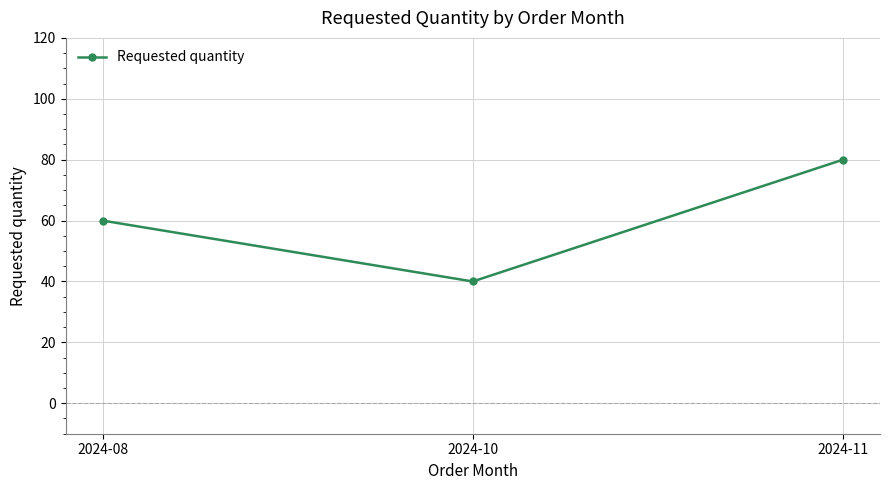

List the labels in order of value, largest first.

2024-11, 2024-08, 2024-10